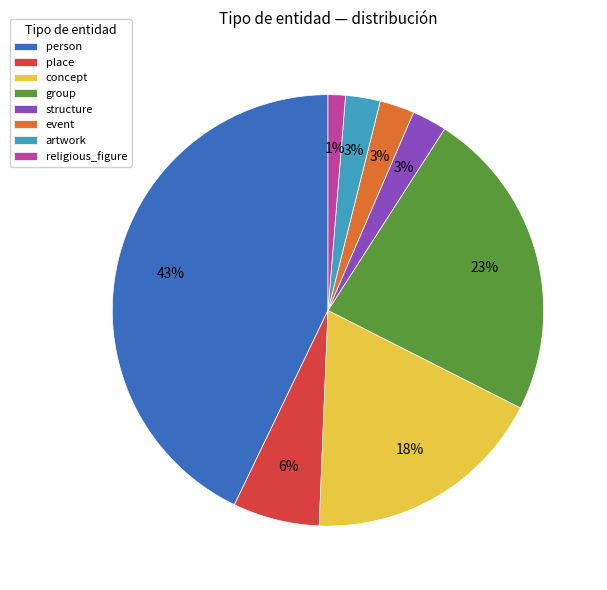

The group slice represents 23% of the pie. True or false?

True